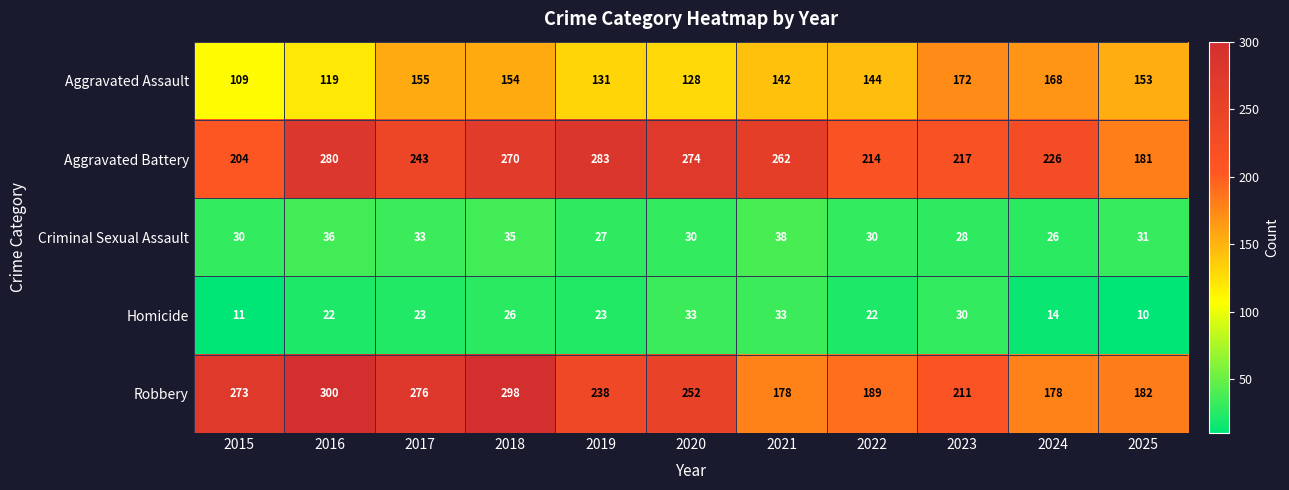

How many data points does each series have?

11